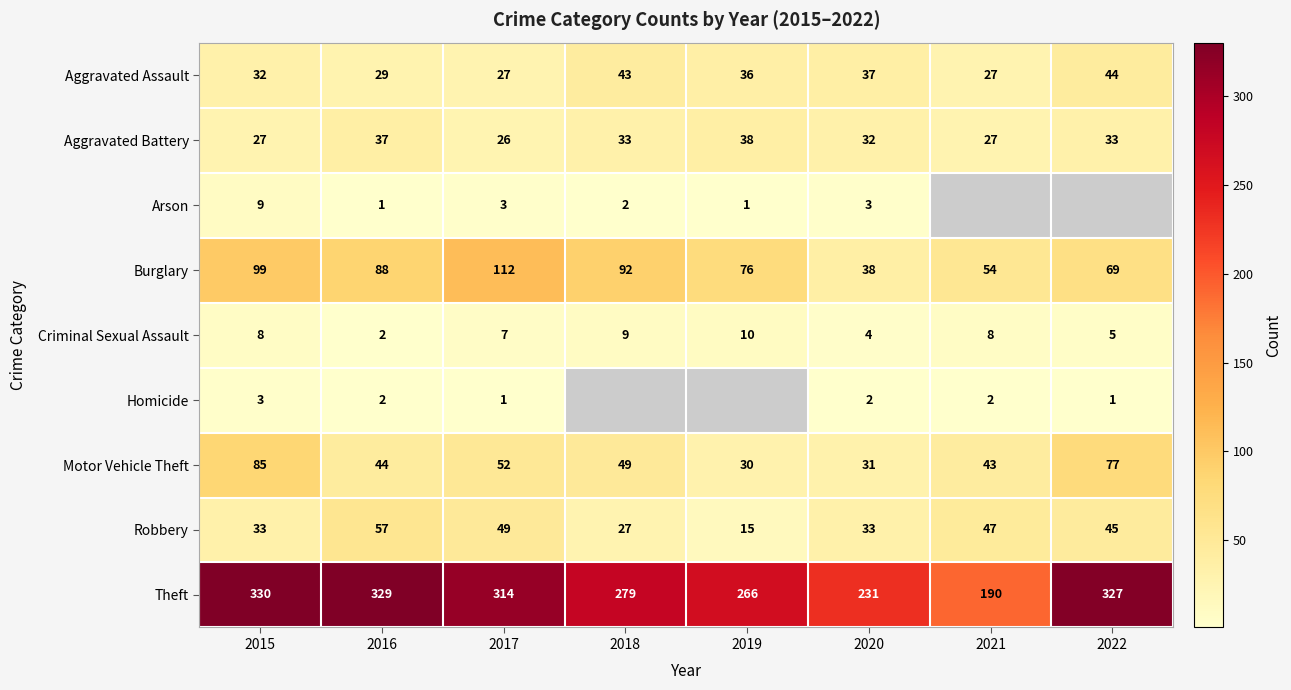

What is the difference between the maximum and minimum values in the Criminal Sexual Assault series?

8